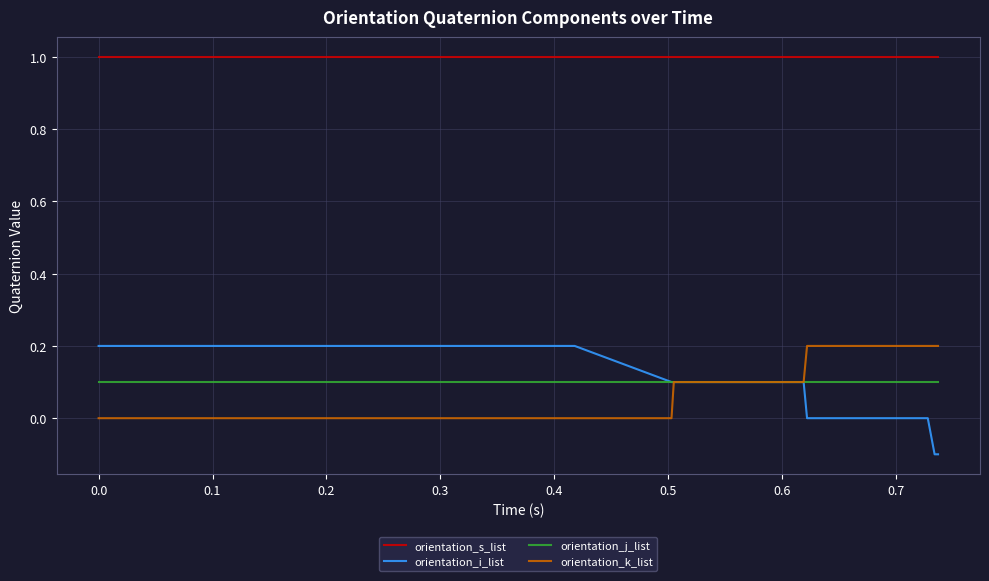

Which series has the largest range (max minus min)?

orientation_i_list